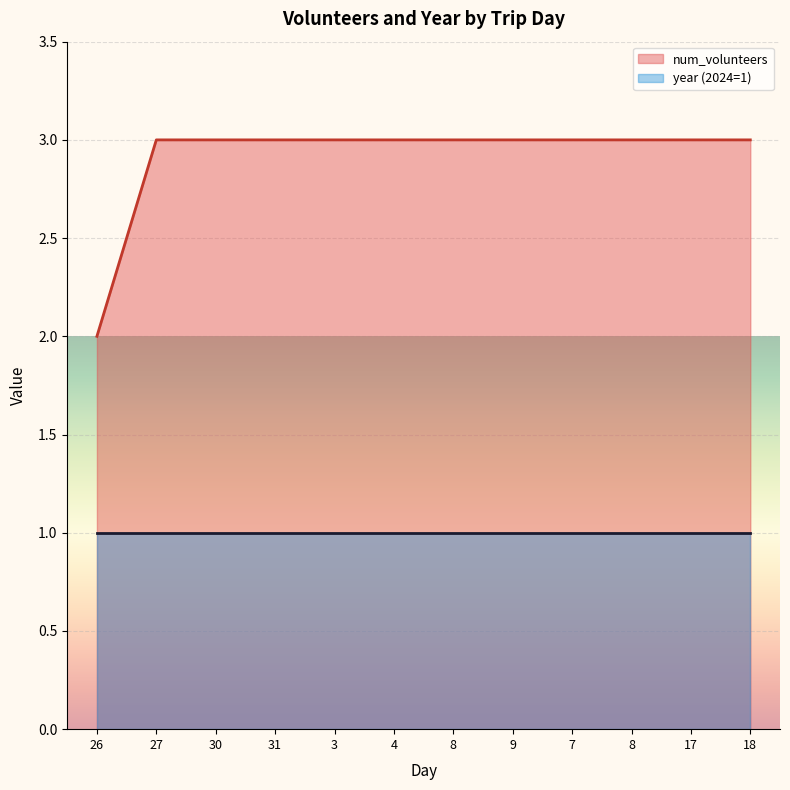

What is the average value?

3